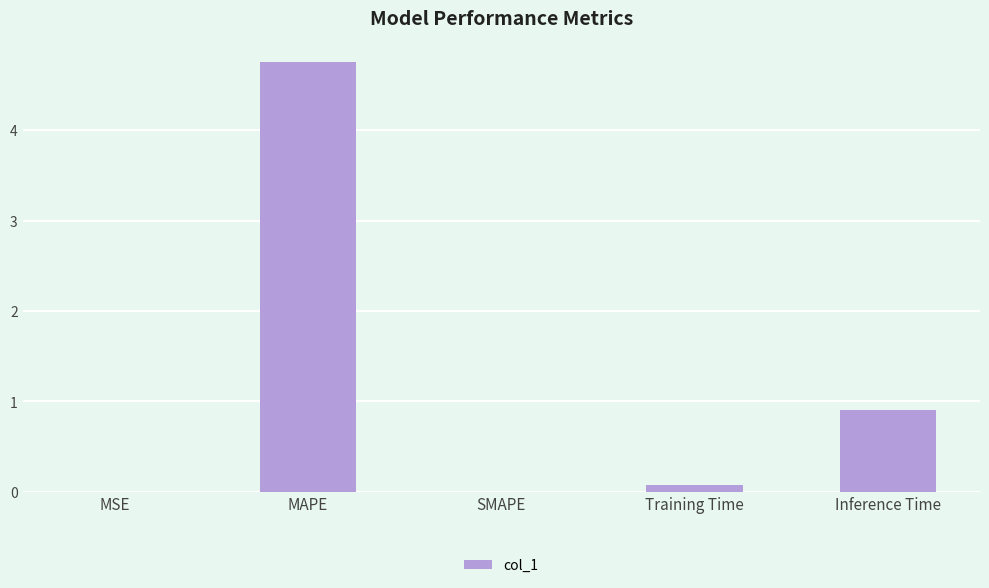

The value at Inference Time is 1.5. True or false?

False